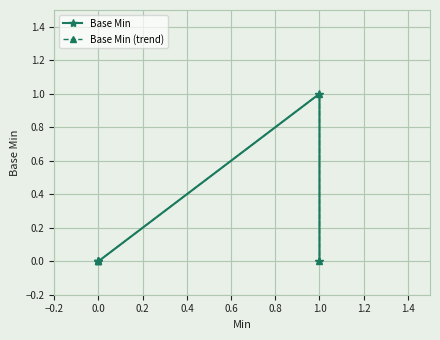

What is the sum of all Base Min (trend) values?

1